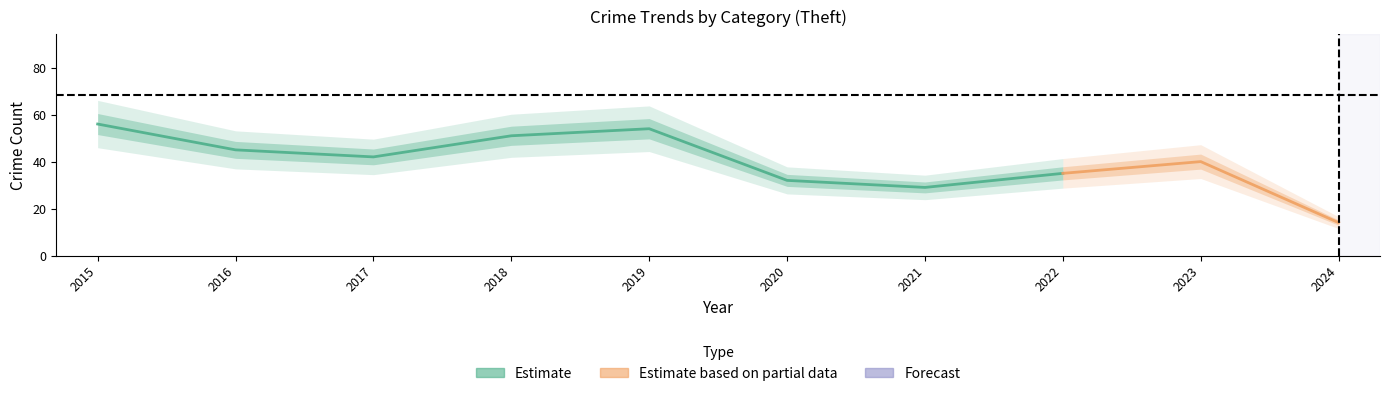

What is the maximum value shown in the chart?

56